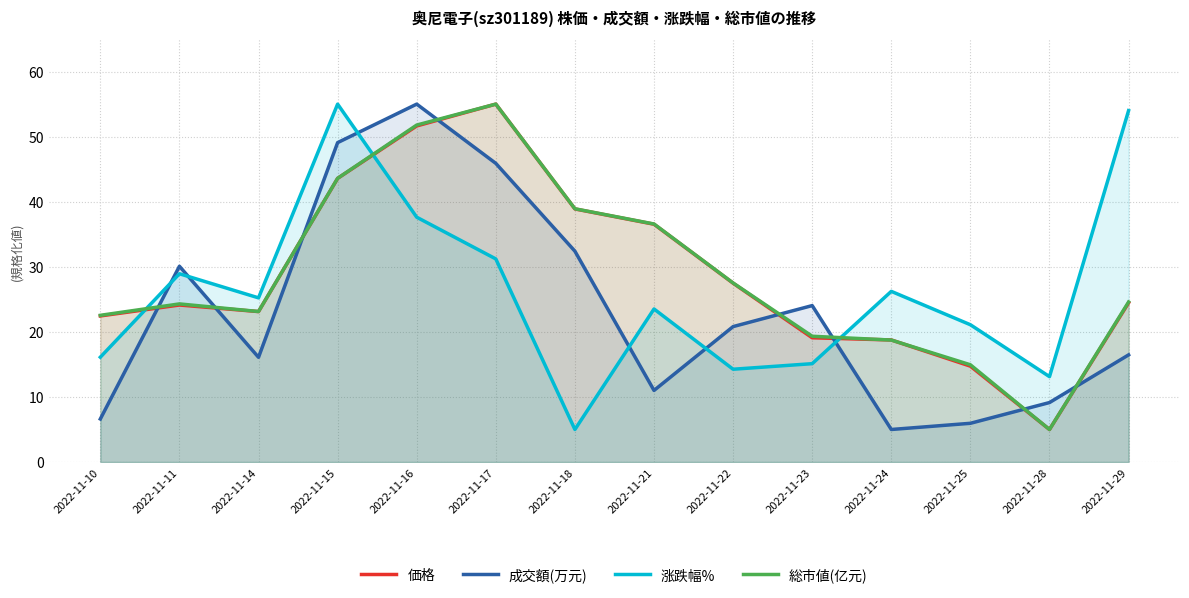

What are all the series names shown in the legend?

価格, 成交額(万元), 涨跌幅%, 総市値(亿元)